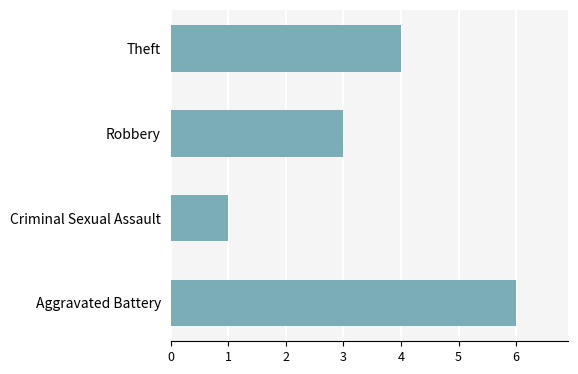

List the labels in order of value, smallest first.

Criminal Sexual Assault, Robbery, Theft, Aggravated Battery